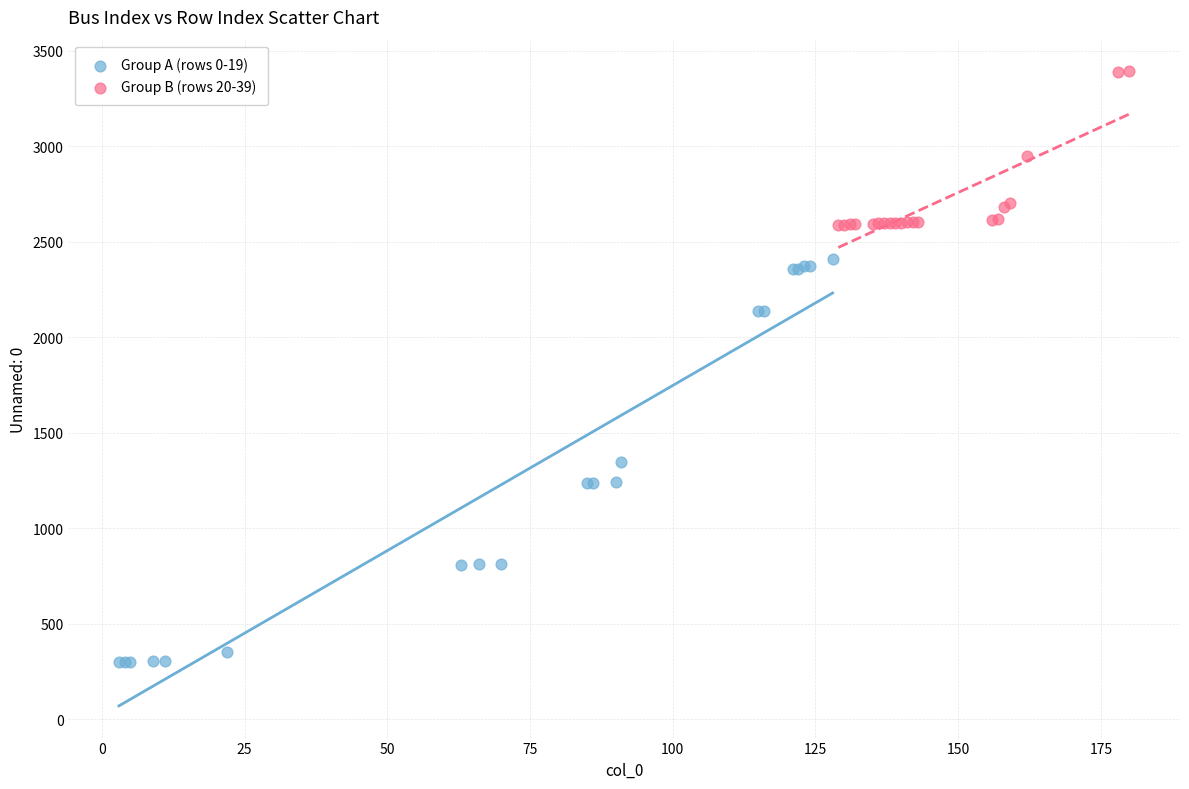

Which series contains the highest Y value?

Group B (rows 20-39)